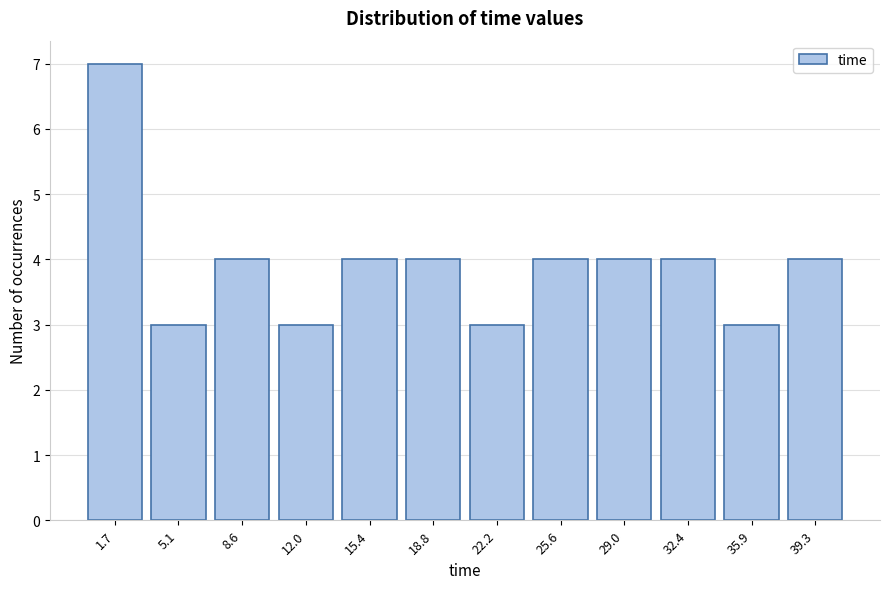

Over which range of the x-axis is the bar tallest?

0.0 to 3.5